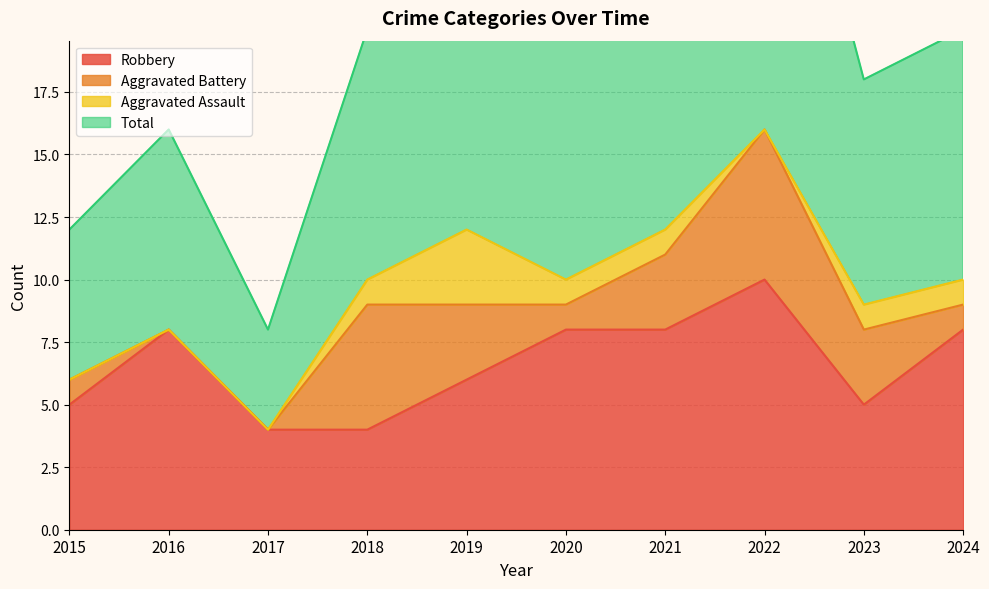

Where does the Robbery series first go above 8?

2022